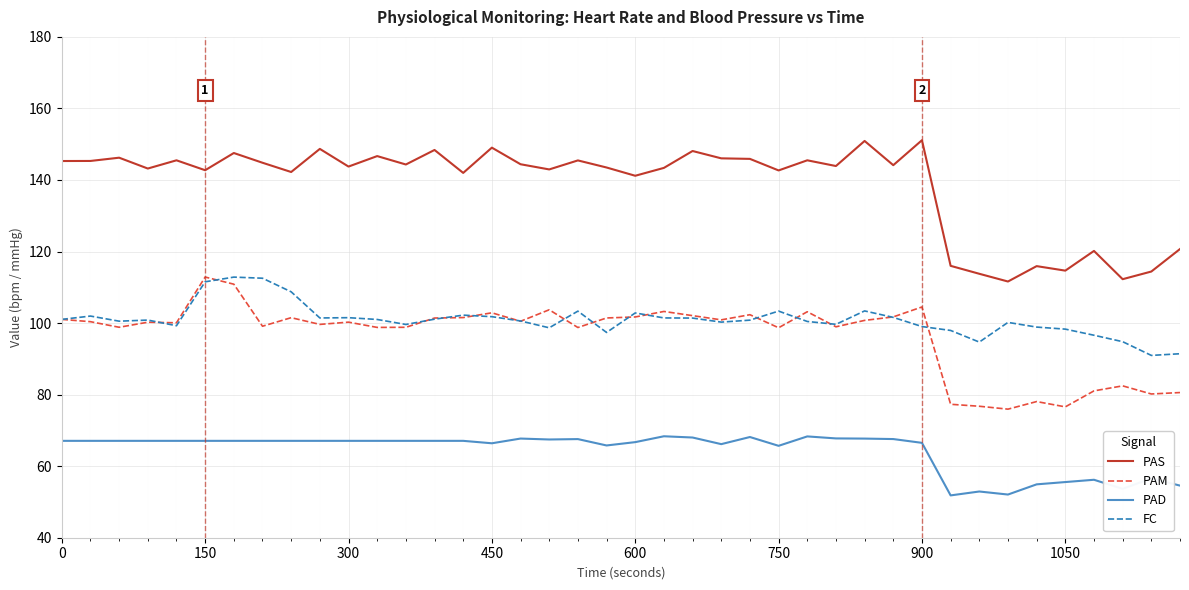

True or false: PAS and FC cross at least once.

False